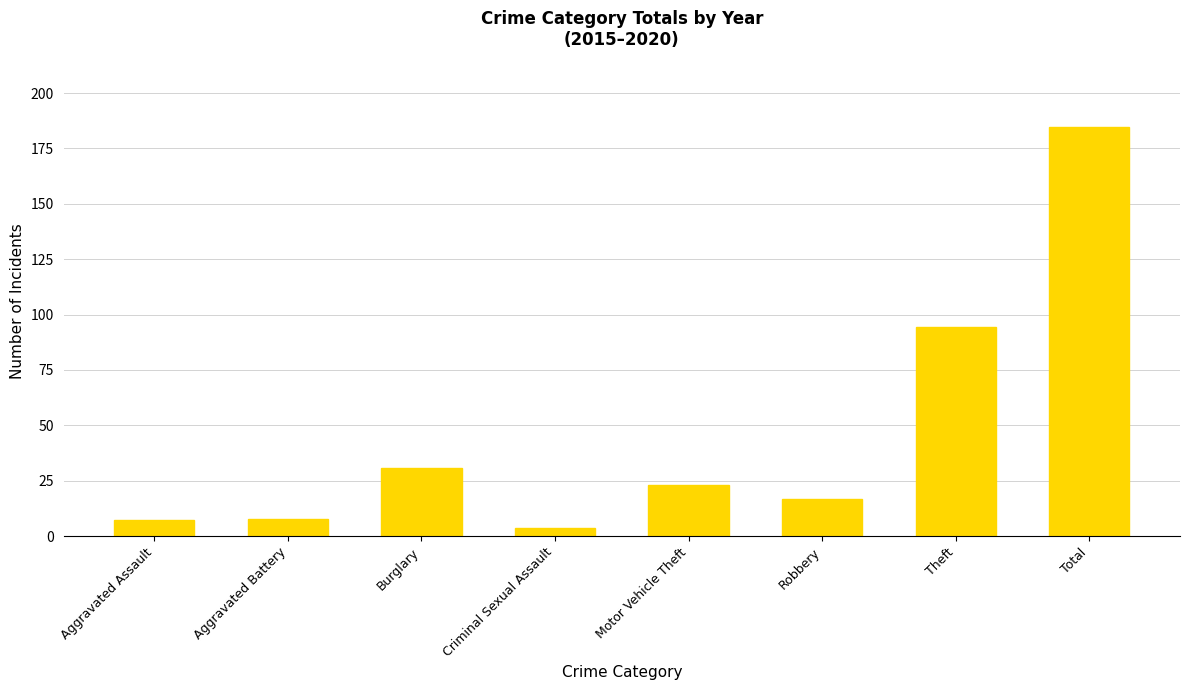

What is the label of the 1st bar from the left?

Aggravated Assault